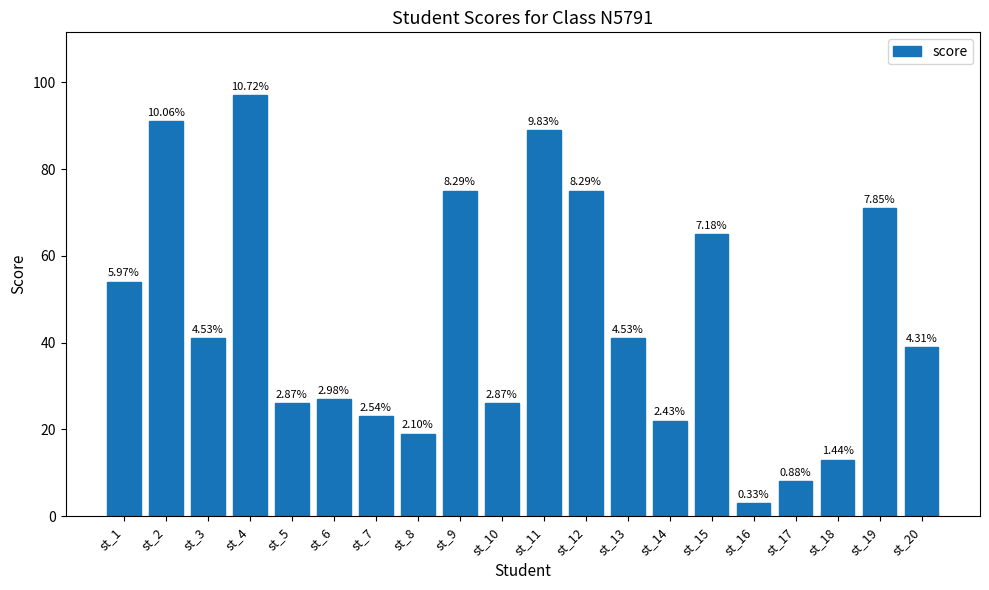

What is the ratio of the value at st_19 to the value at st_10?

2.7